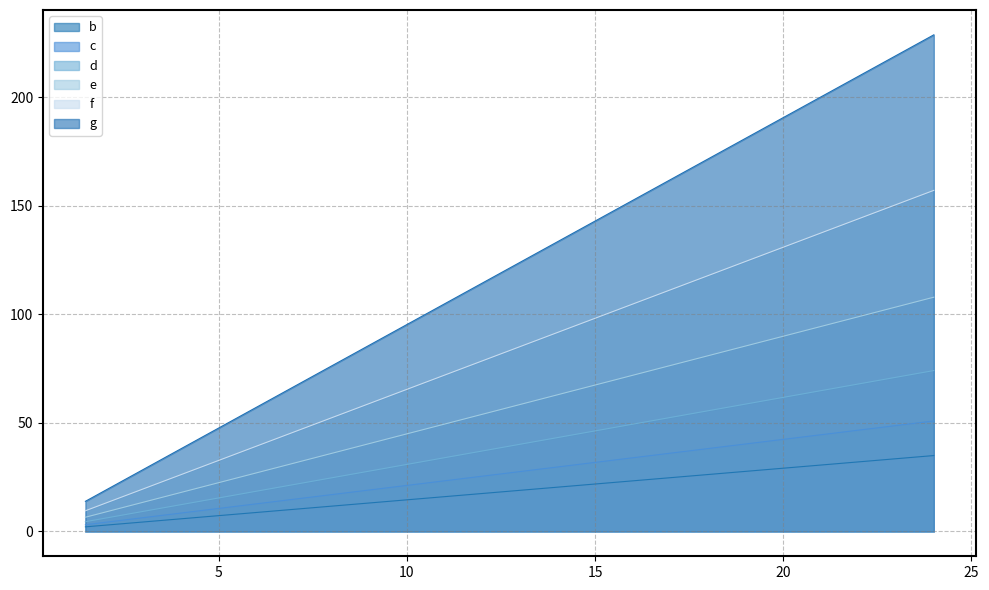

Does the chart have visible grid lines?

Yes